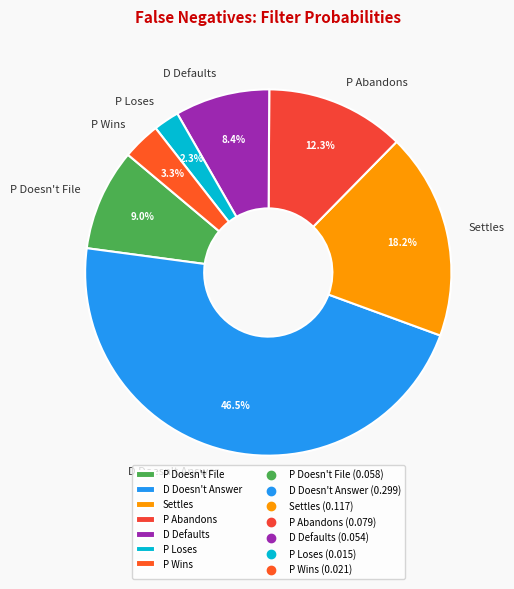

How many segments does this pie chart have?

7